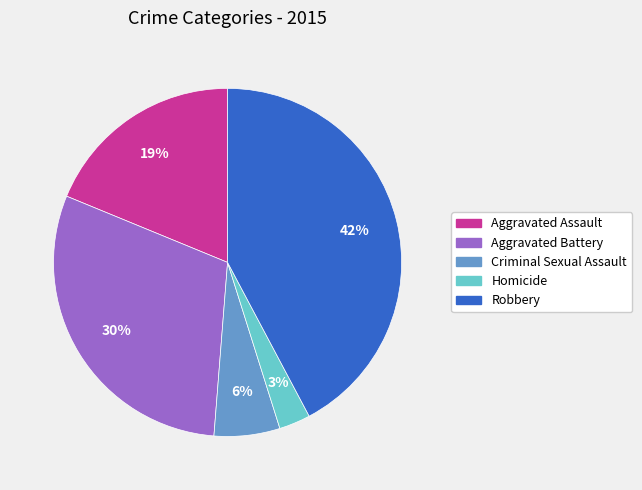

Do Aggravated Battery and Homicide together represent more than half of the pie?

No